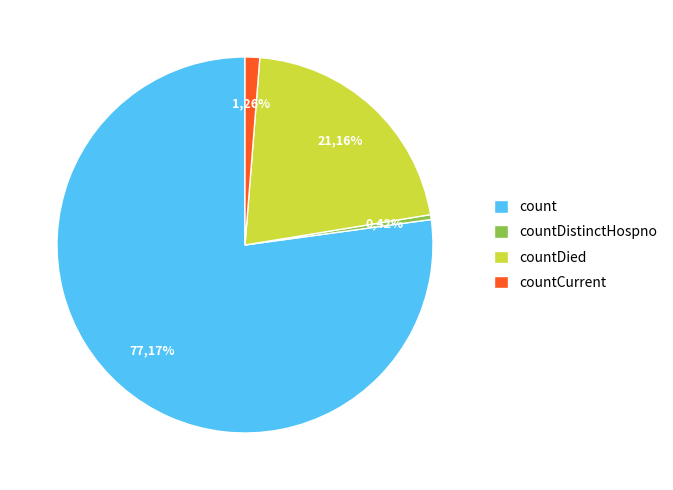

What is the ratio of the value at countDied to the value at countDistinctHospno?

50.7